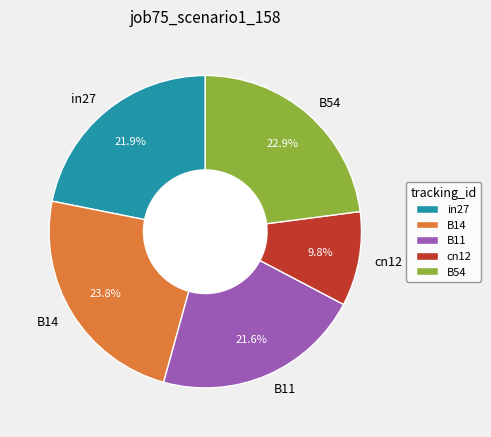

Which category has the smallest portion of the pie?

cn12